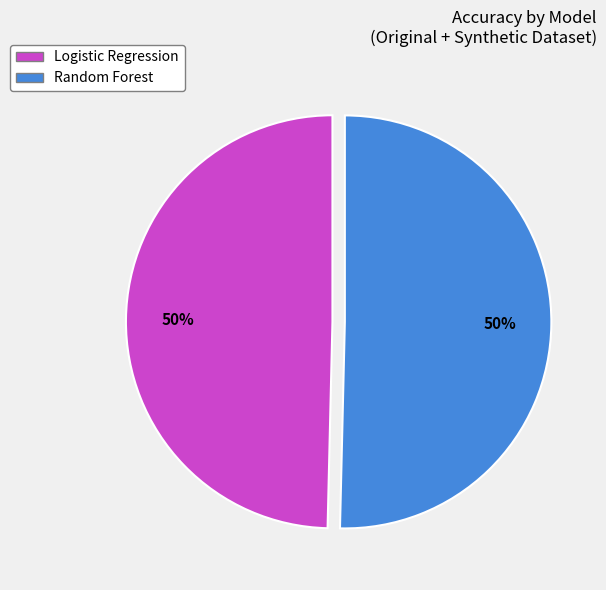

How many slices are in this pie chart?

2